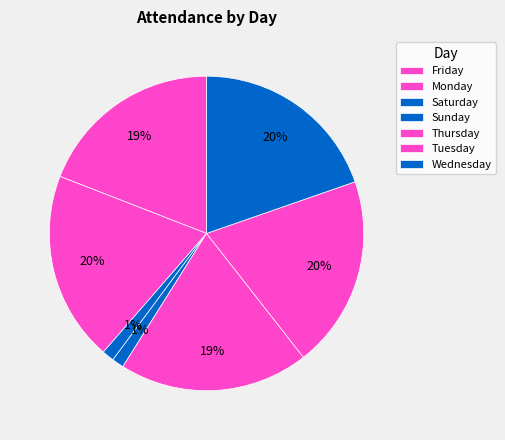

Which slice is the smallest?

Sunday